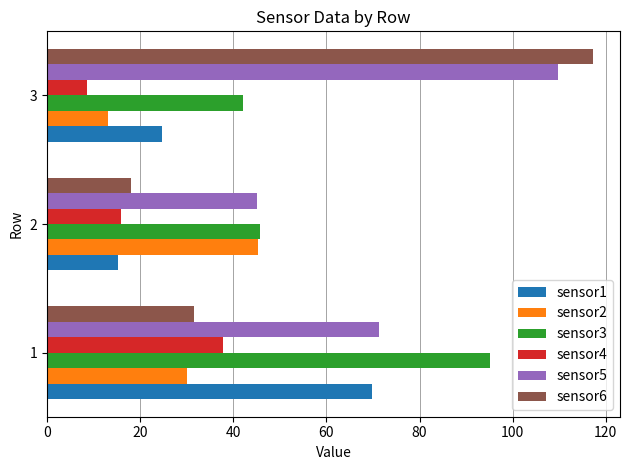

Is the value of sensor4 at 1 greater than the value of sensor5 at 1?

No